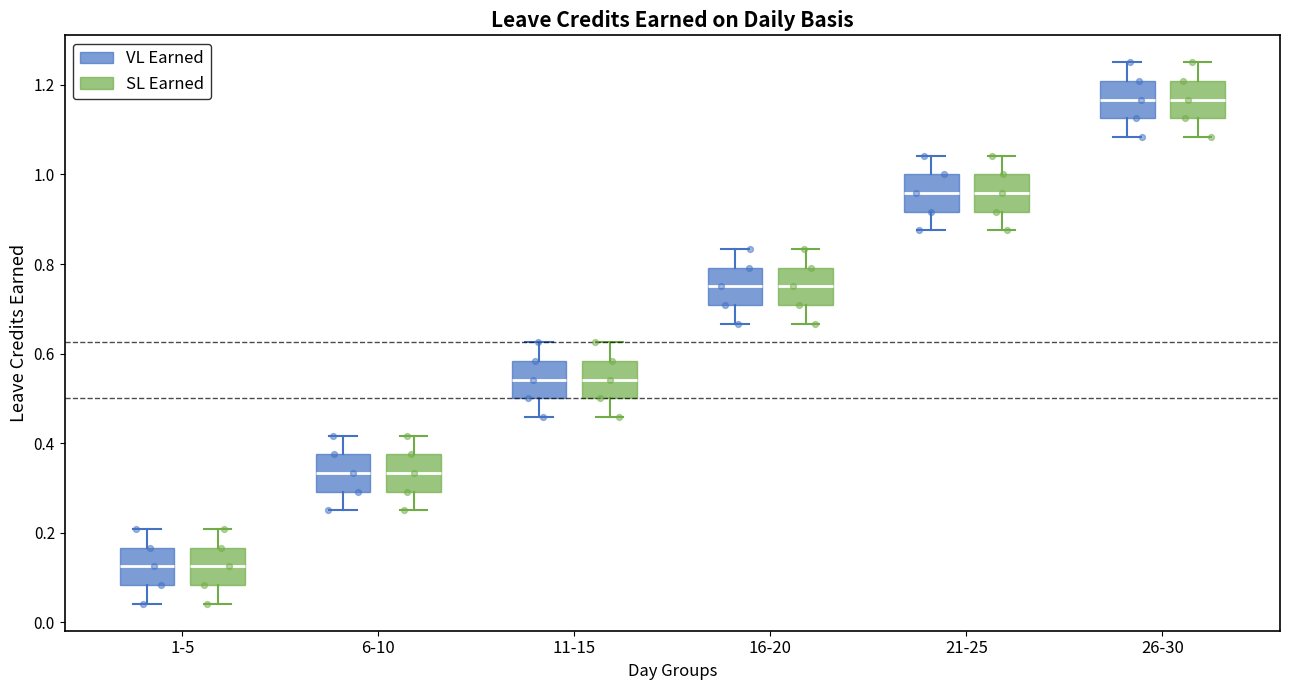

Reading left to right, transcribe this box plot: for each box, give where its median line is, the range the box spans, and where its two whiskers end, as read against the y-axis. The values are not printed on the chart, so give them approximately, as read against the axis.

1-5 (VL Earned): median 0.12, box 0.08 to 0.16, whiskers 0.04 to 0.20
1-5 (SL Earned): median 0.12, box 0.08 to 0.16, whiskers 0.04 to 0.20
6-10 (VL Earned): median 0.34, box 0.30 to 0.38, whiskers 0.26 to 0.42
6-10 (SL Earned): median 0.34, box 0.30 to 0.38, whiskers 0.26 to 0.42
11-15 (VL Earned): median 0.54, box 0.50 to 0.58, whiskers 0.46 to 0.62
11-15 (SL Earned): median 0.54, box 0.50 to 0.58, whiskers 0.46 to 0.62
16-20 (VL Earned): median 0.76, box 0.70 to 0.80, whiskers 0.66 to 0.84
16-20 (SL Earned): median 0.76, box 0.70 to 0.80, whiskers 0.66 to 0.84
21-25 (VL Earned): median 0.96, box 0.92 to 1.00, whiskers 0.88 to 1.04
21-25 (SL Earned): median 0.96, box 0.92 to 1.00, whiskers 0.88 to 1.04
26-30 (VL Earned): median 1.16, box 1.12 to 1.20, whiskers 1.08 to 1.26
26-30 (SL Earned): median 1.16, box 1.12 to 1.20, whiskers 1.08 to 1.26